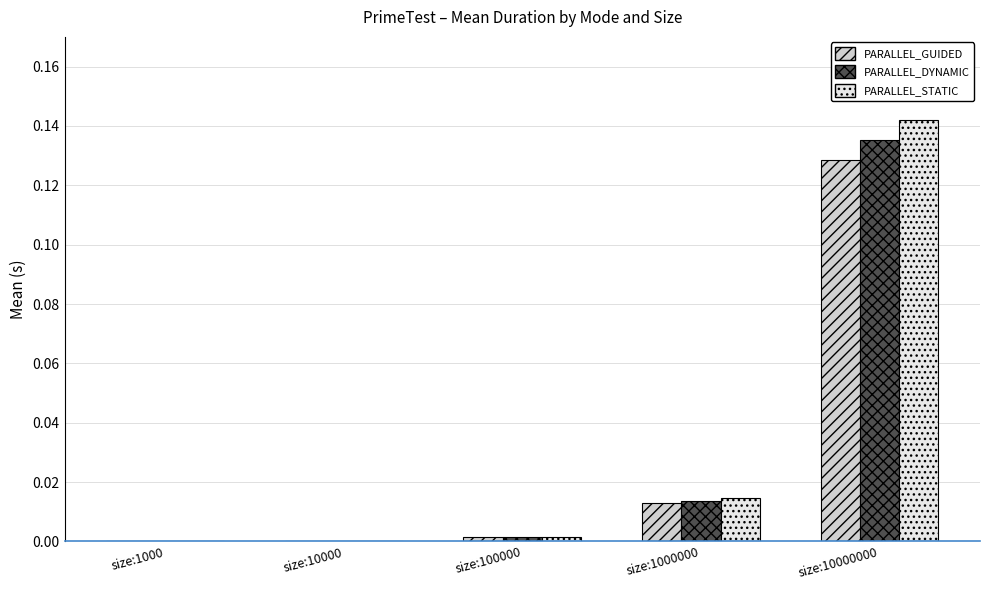

The PARALLEL_GUIDED series shows 0.0 at size:10000. True or false?

True